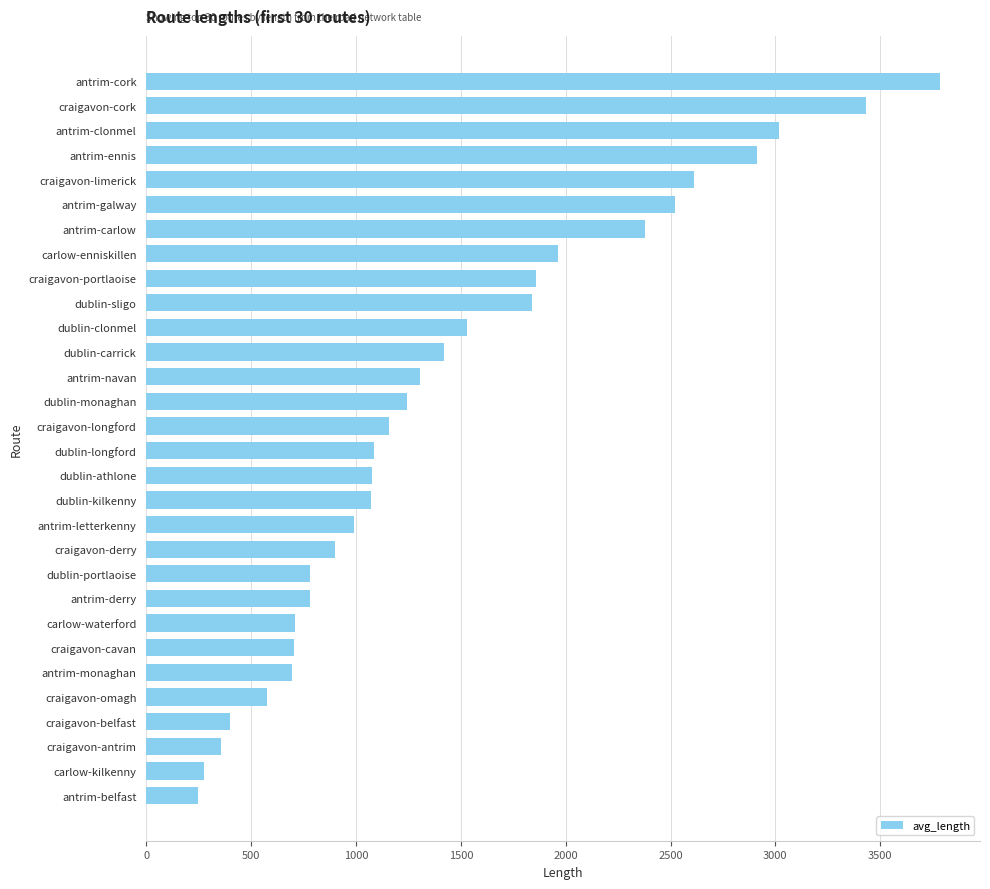

Does the chart contain any negative values?

No